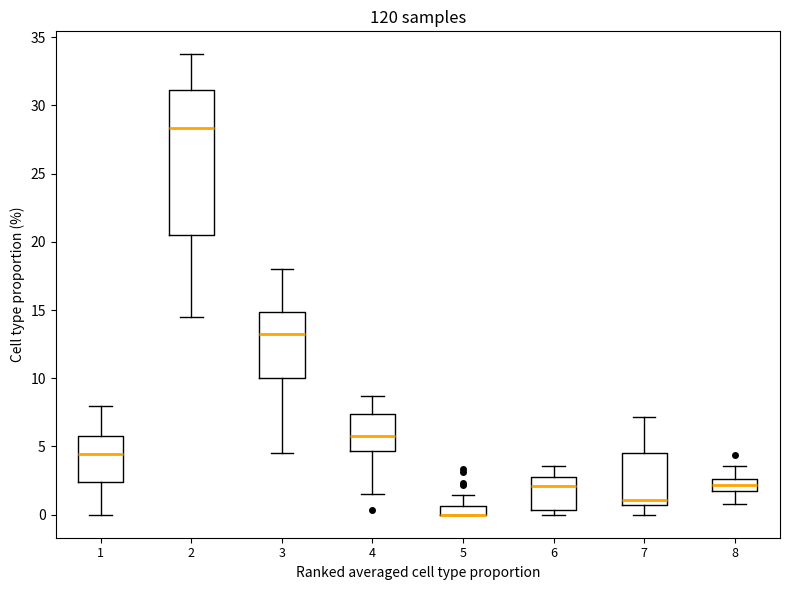

Where is the upper edge of the box at x = 5 on the y-axis? The values are not printed on the chart, so give them approximately, as read against the axis.

0.5